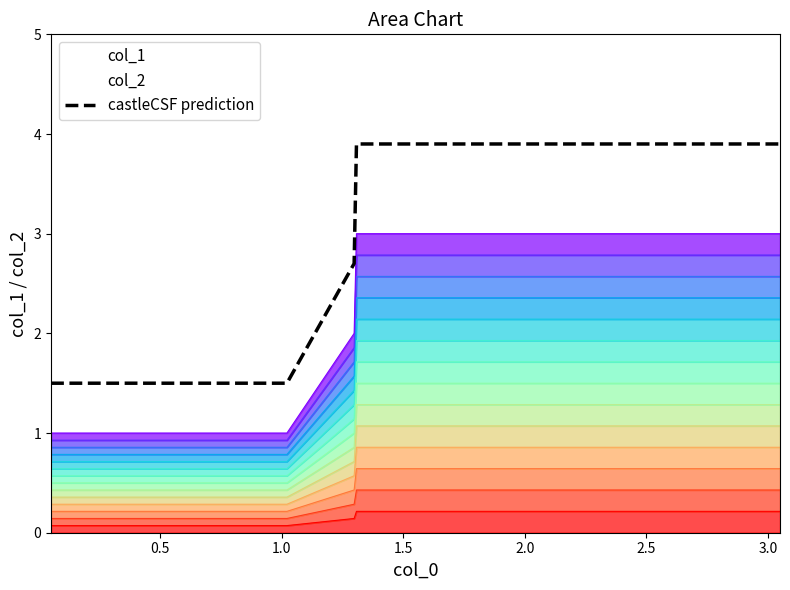

Does the chart display data point markers on the line(s)?

No